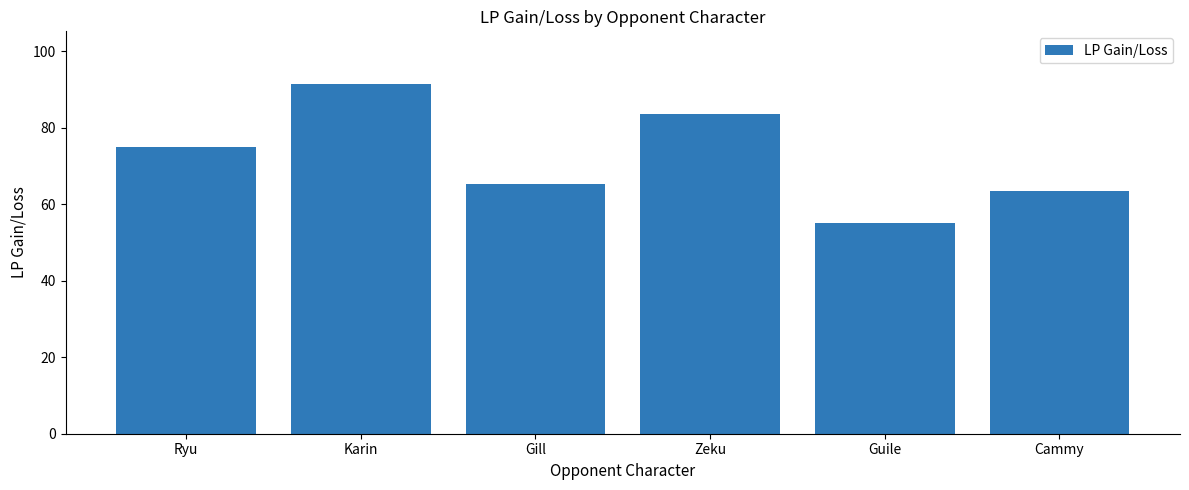

True or false: the data shows 75.0 at Ryu.

True